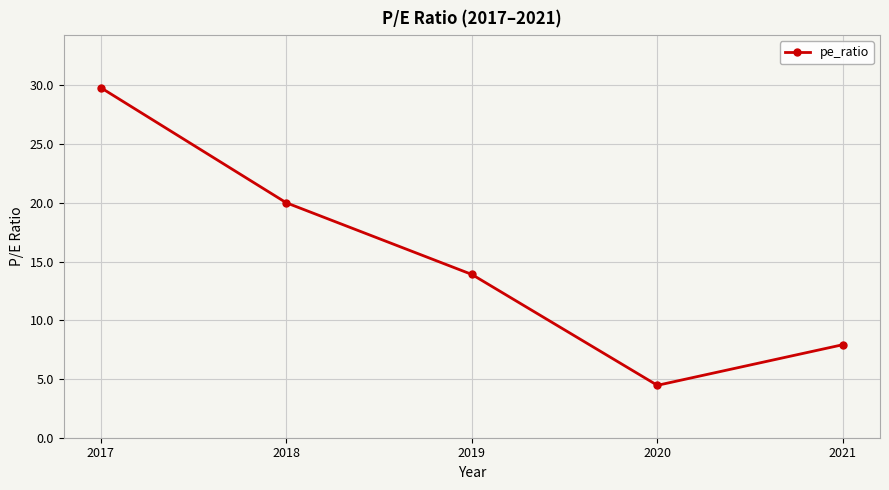

Reading left to right, what are all the values shown in this chart?

2017=29.8	2018=20.0	2019=13.9	2020=4.5	2021=7.9